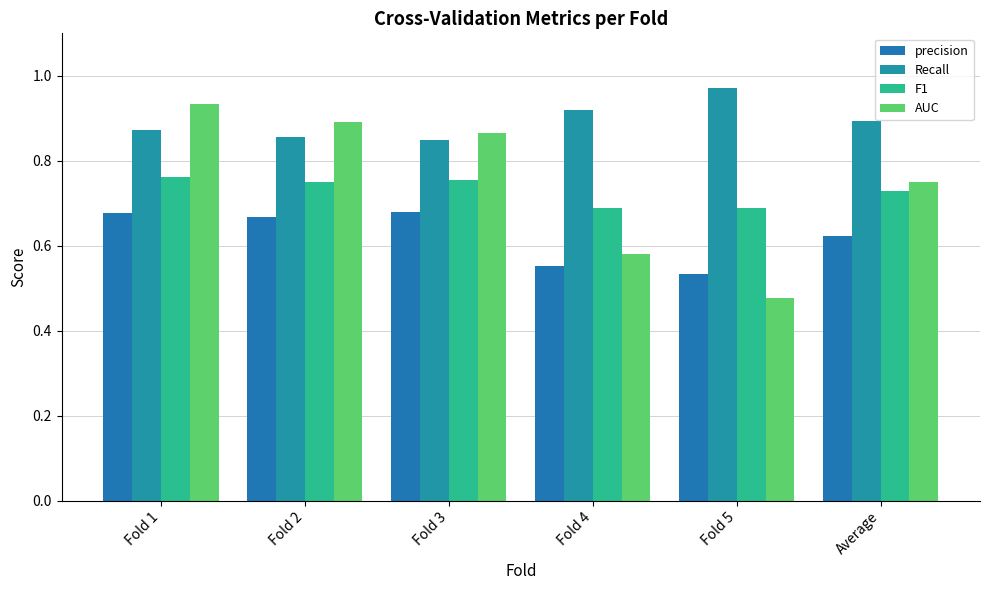

What are all the series names shown in the legend?

precision, Recall, F1, AUC